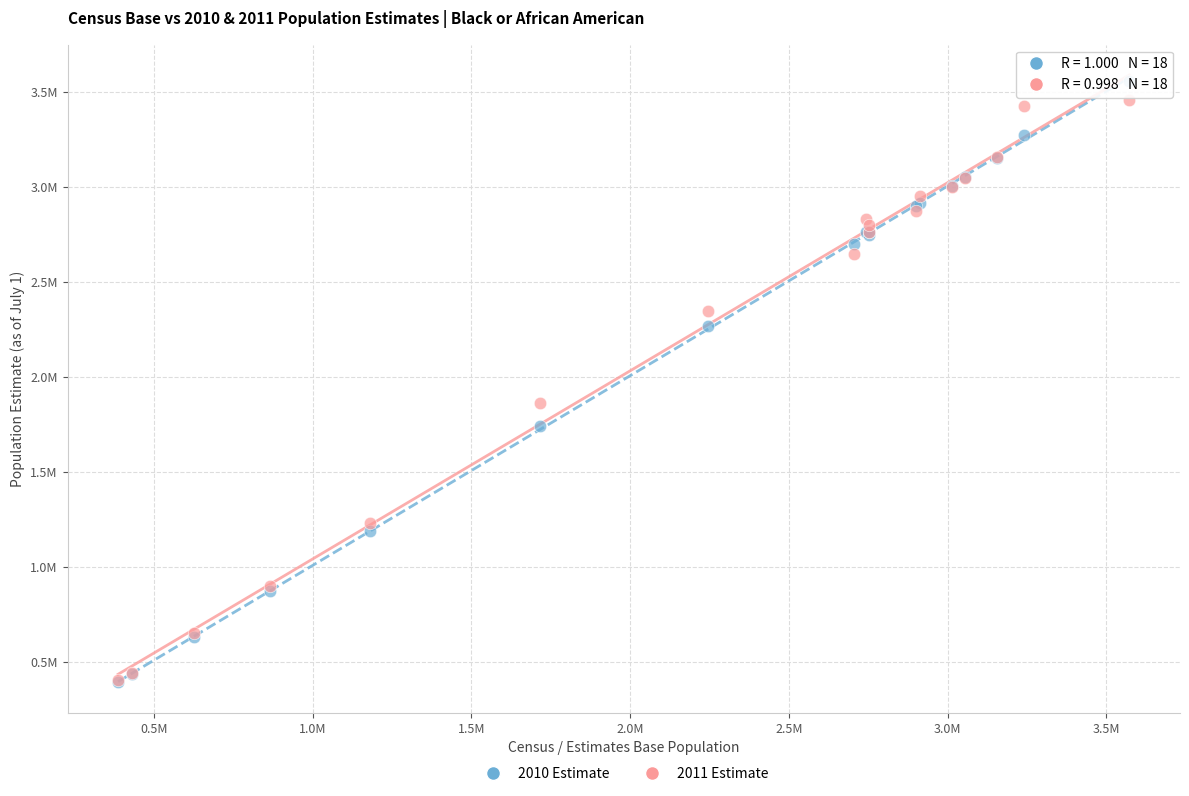

What are all the series names shown in the legend?

2010 Estimate, 2011 Estimate